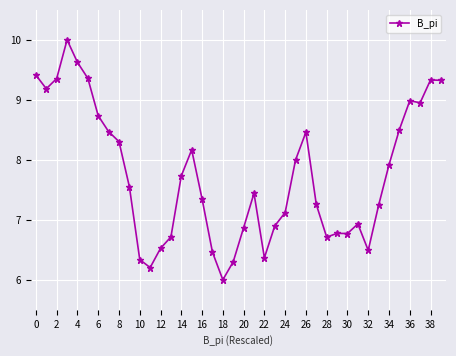

What is the difference between the maximum and minimum values?

4.0